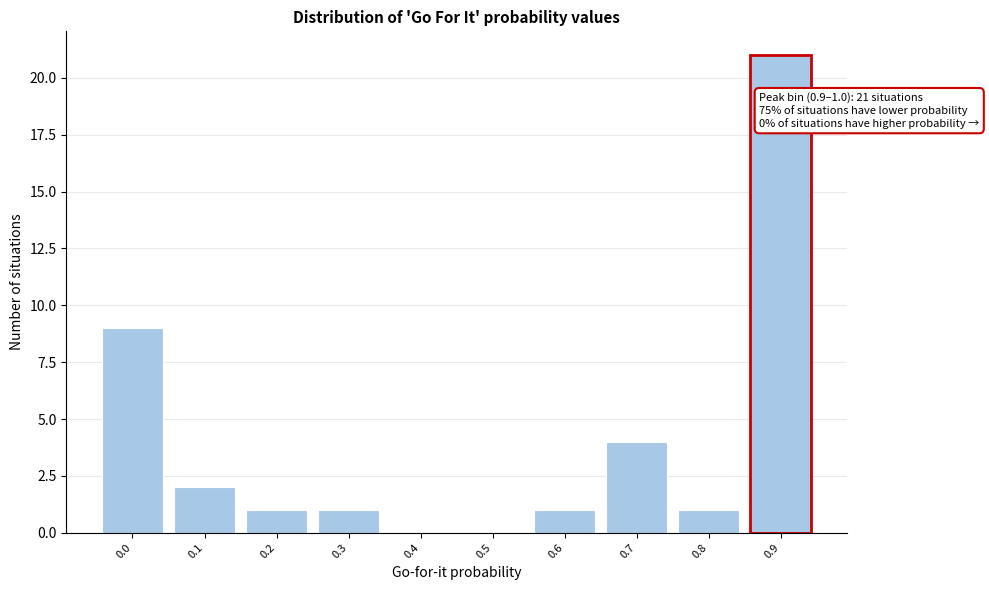

Reading left to right, transcribe all the data shown in this chart.

0.0=9	0.1=2	0.2=1	0.3=1	0.4=0	0.5=0	0.6=1	0.7=4	0.8=1	0.9=21